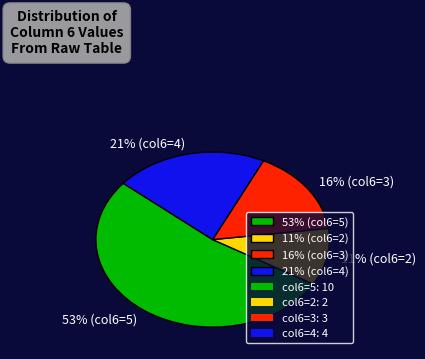

The 53% (col6=5) slice represents 53% of the pie. True or false?

True